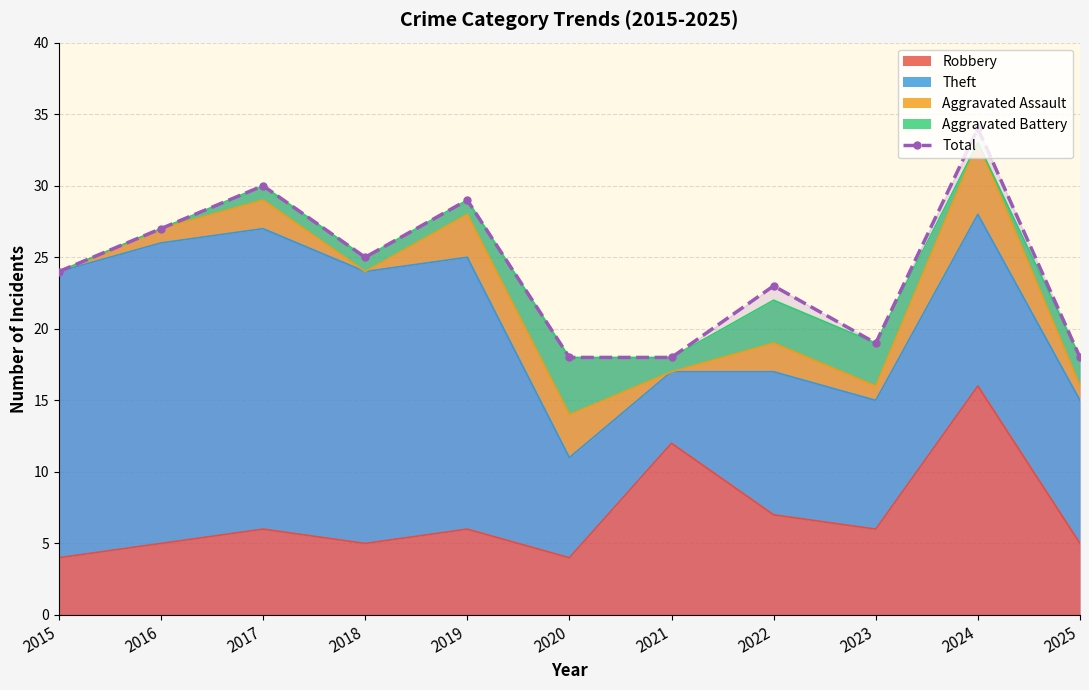

How many interior local peaks (higher than both neighbors) does the data have?

4